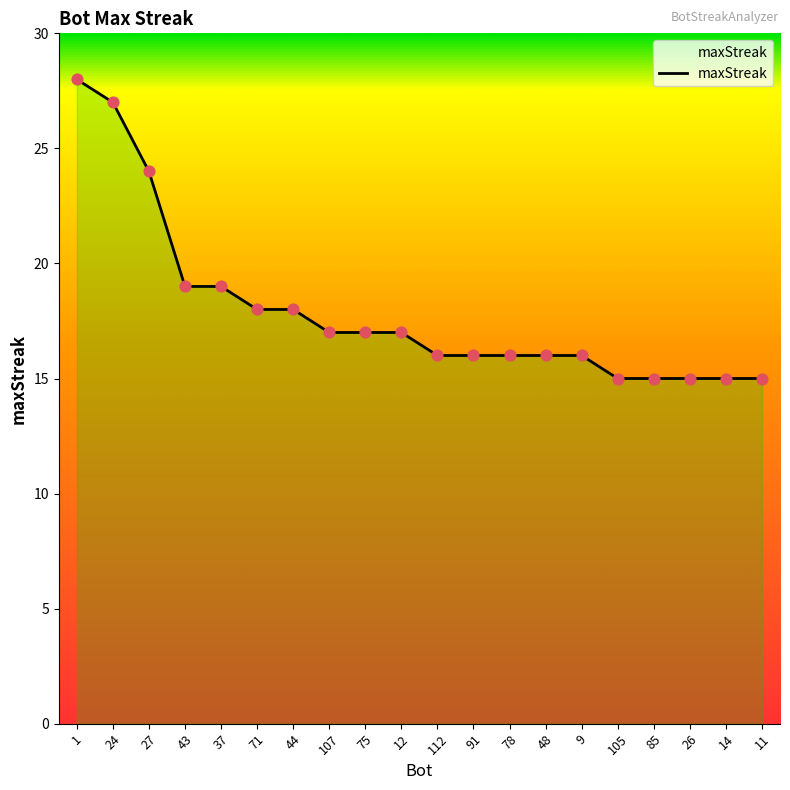

What is the ratio of the value at 11 to the value at 71?

0.8